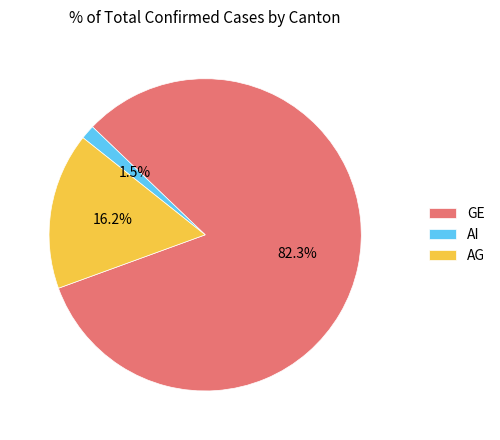

The AI slice represents 9% of the pie. True or false?

False